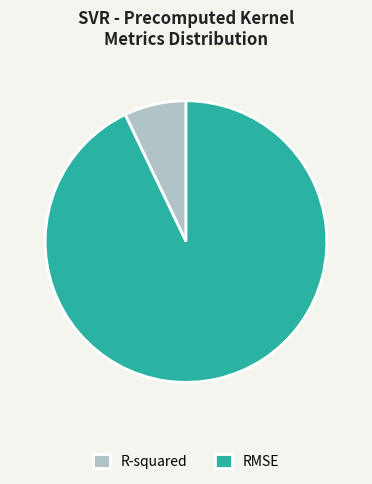

Which slice represents more than half of the pie?

RMSE